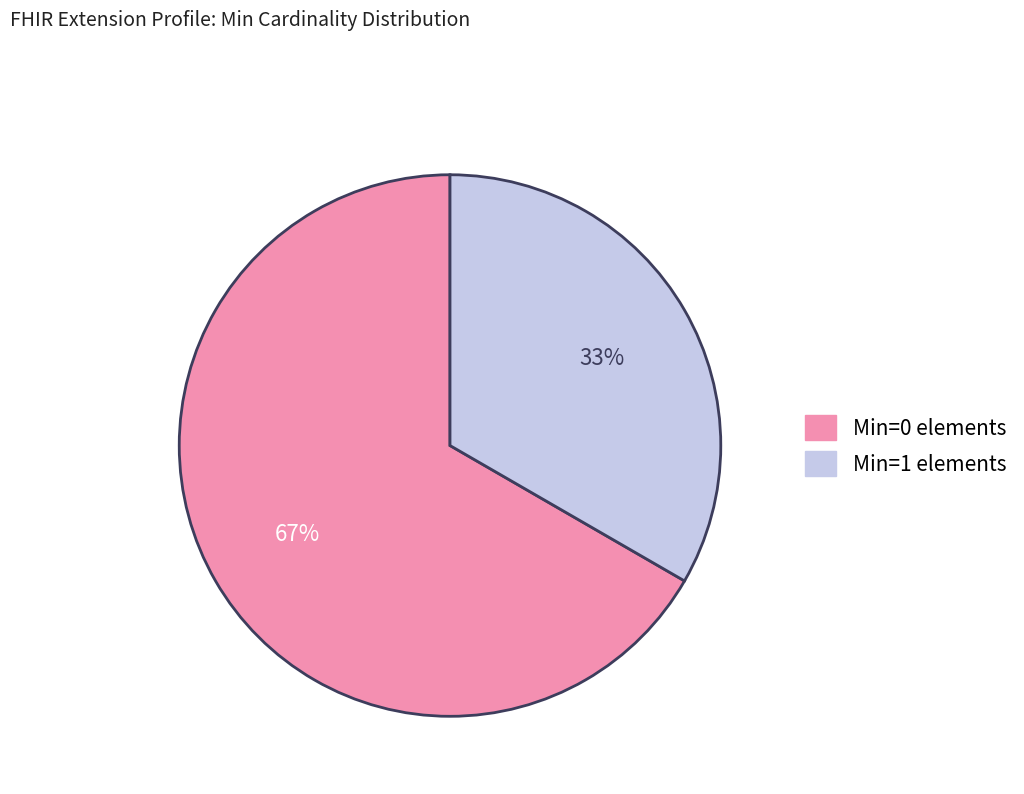

Is there a majority slice in this chart?

Yes